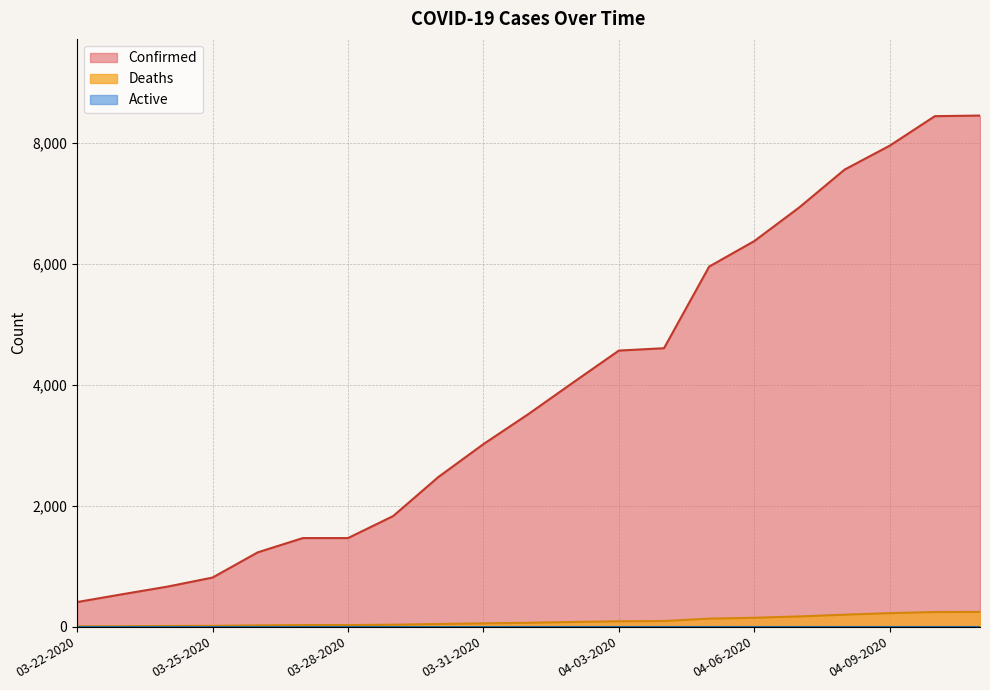

What value does the Deaths series have at 03-28-2020?

26